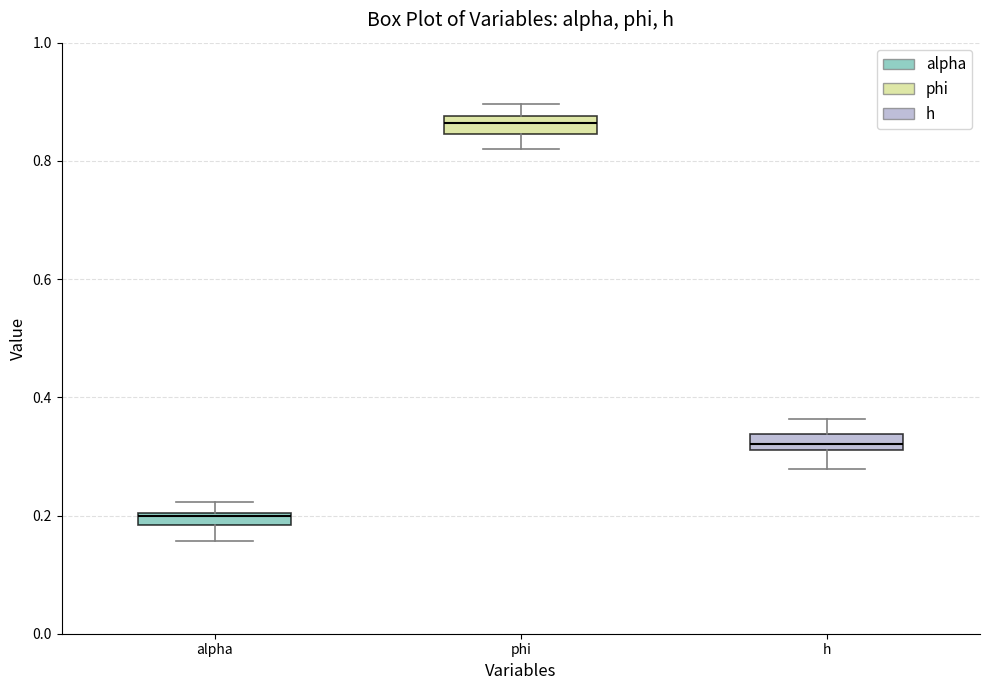

Which box's median line is the highest?

phi